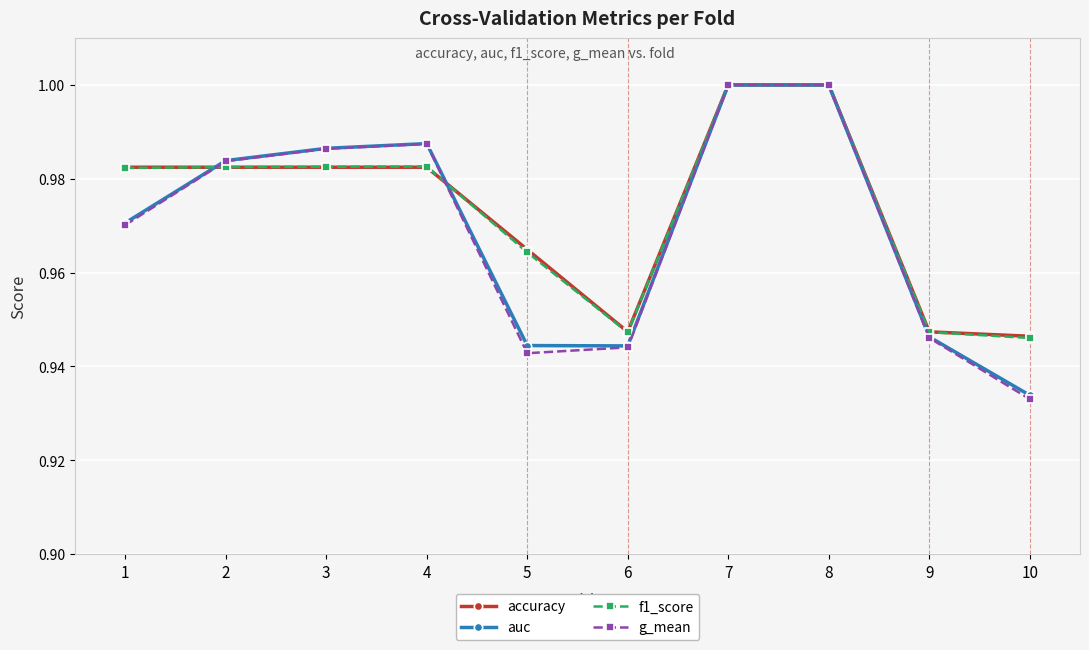

What is the difference between the maximum and minimum values in the auc series?

0.1